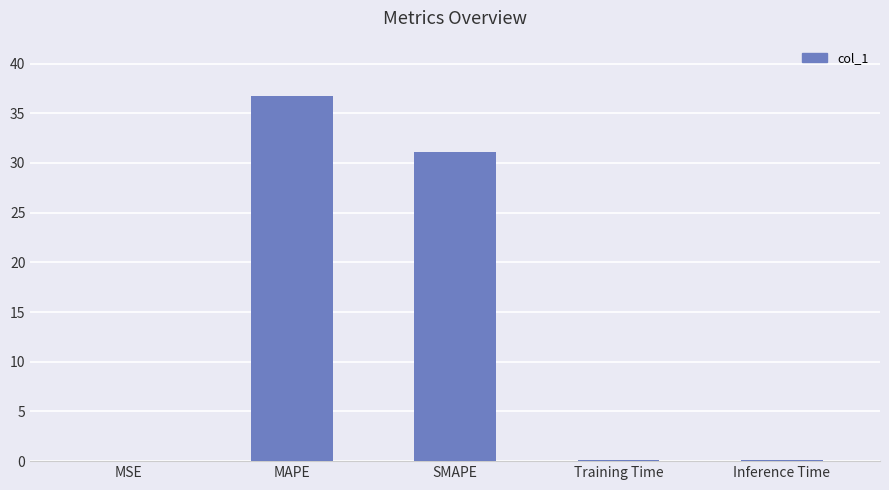

What is the change in value from MAPE to SMAPE?

-5.7